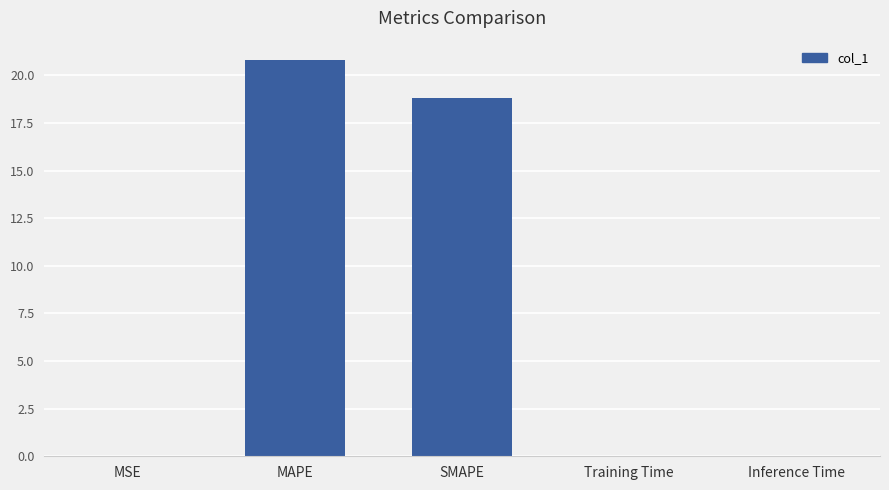

At which label is the value closest to 10?

SMAPE